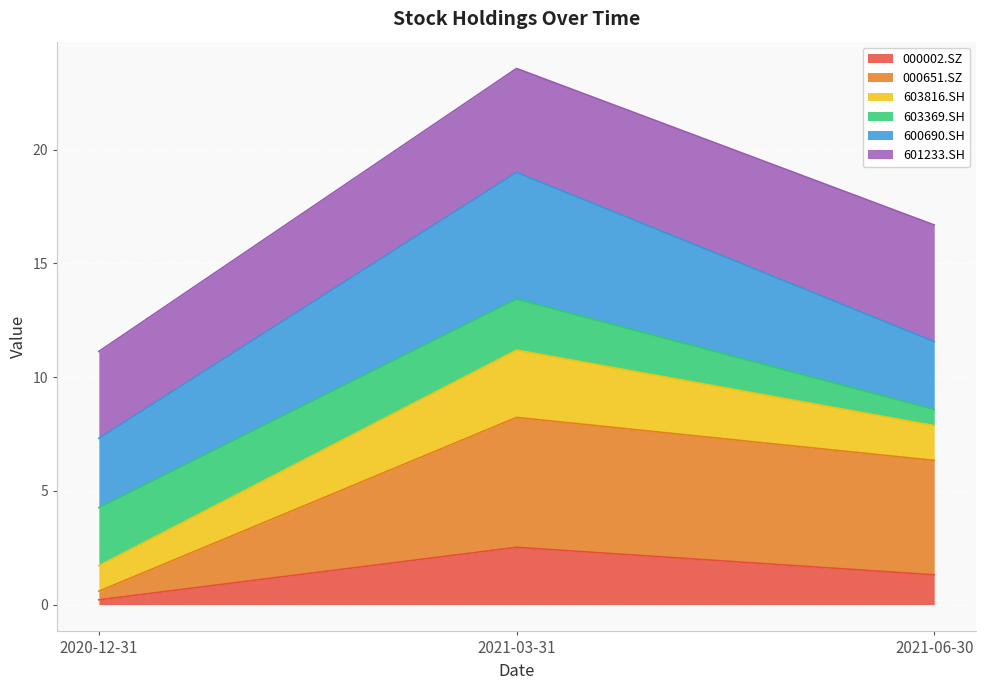

List the labels in order of 603816.SH value, largest first.

2021-03-31, 2021-06-30, 2020-12-31